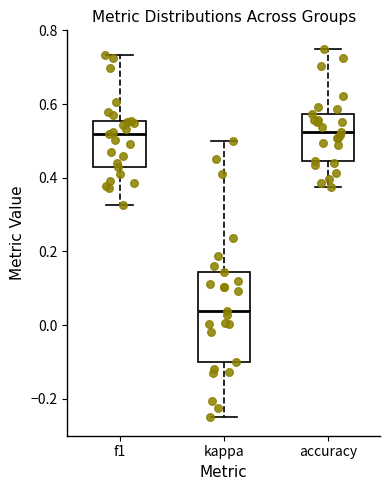

Where does the median line of the box for accuracy sit on the y-axis? The values are not printed on the chart, so give them approximately, as read against the axis.

0.52